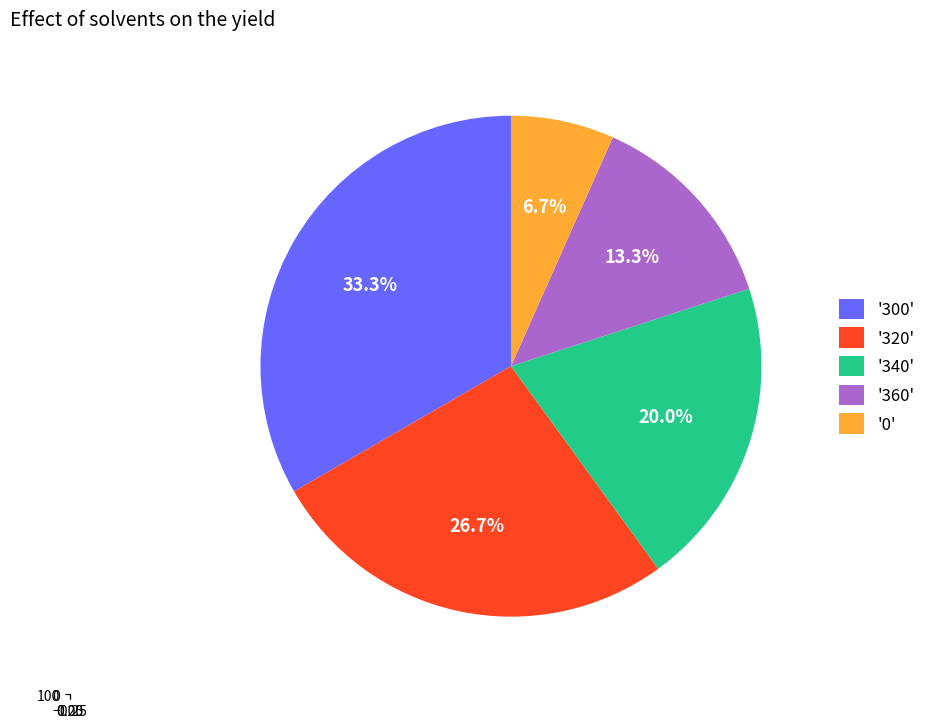

True or false: 0 accounts for 7% of the total.

True